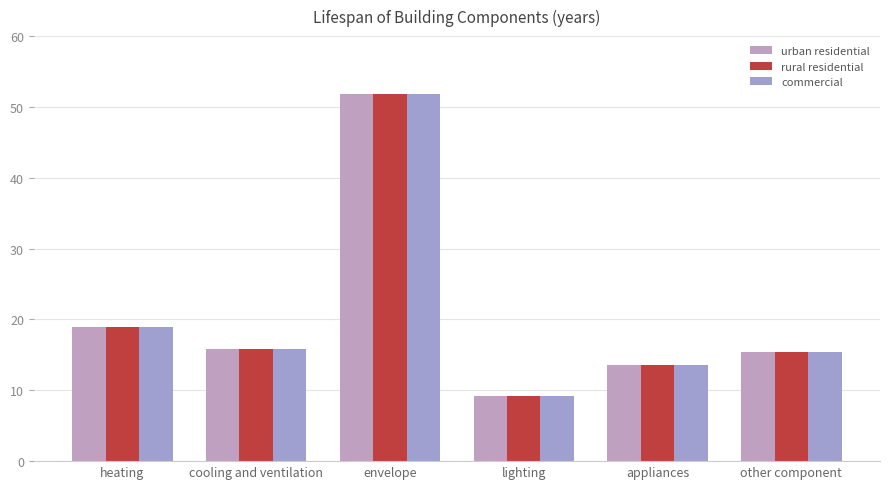

What is the total value across all series at appliances?

40.6